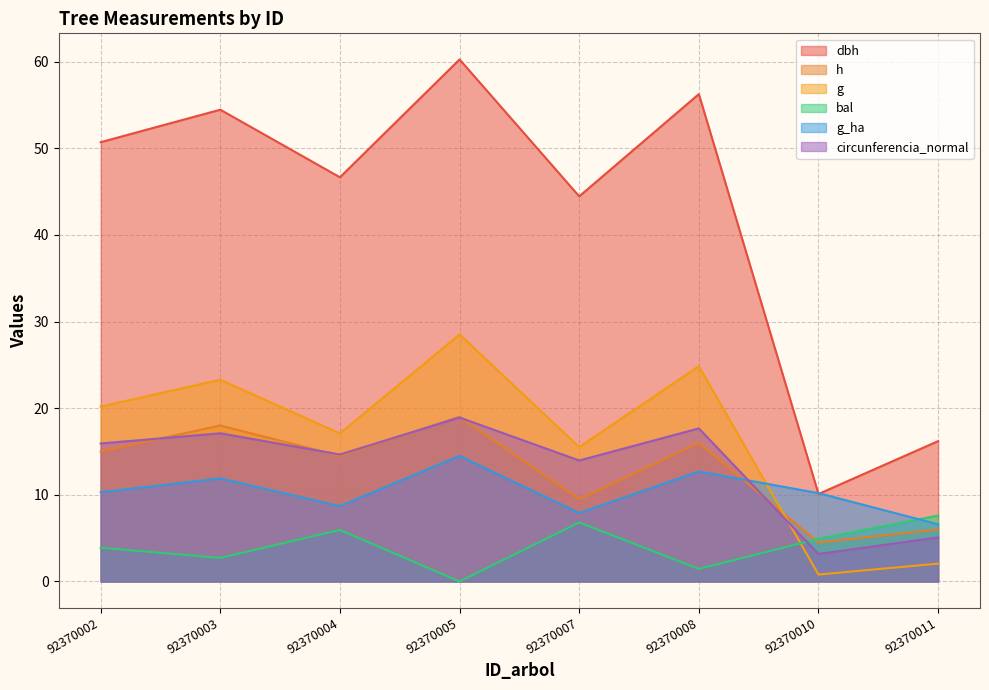

Is it true that bal equals 8.4 at 92370010?

False